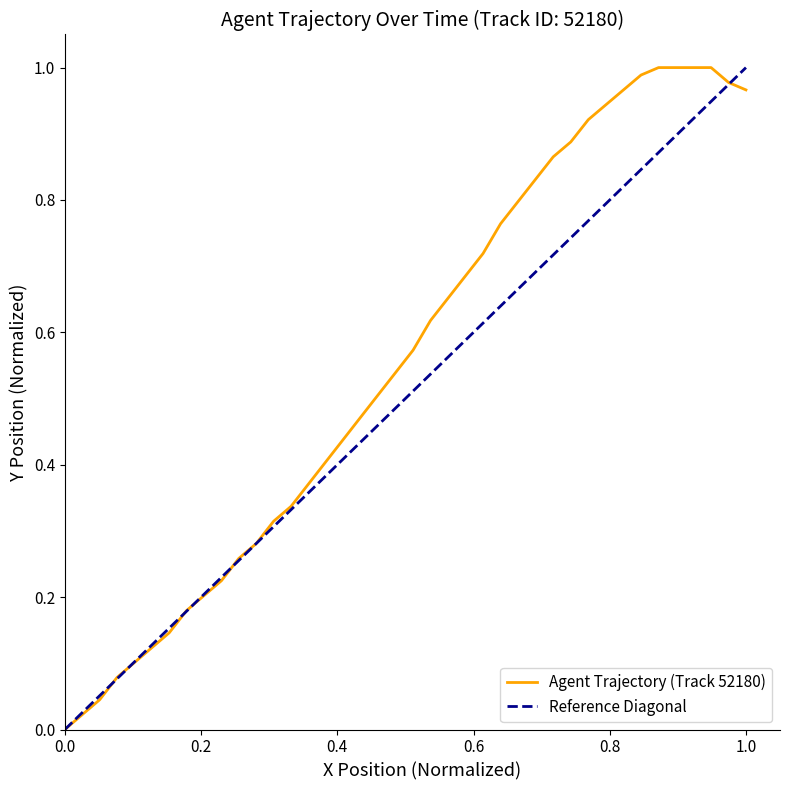

What is the average value?

0.6